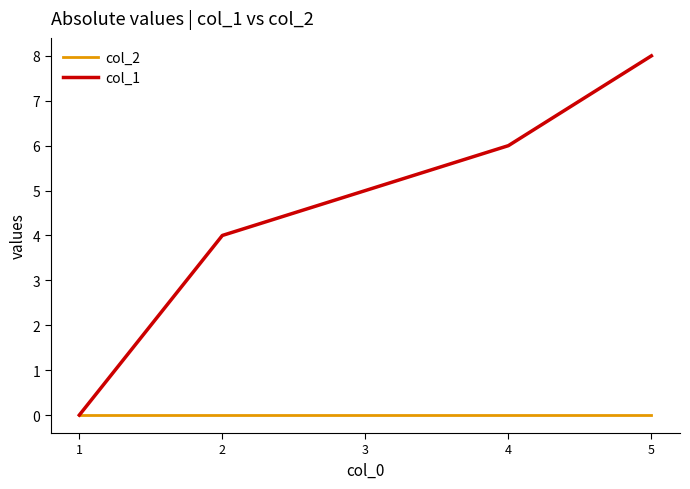

At which label does col_1 reach its minimum?

1